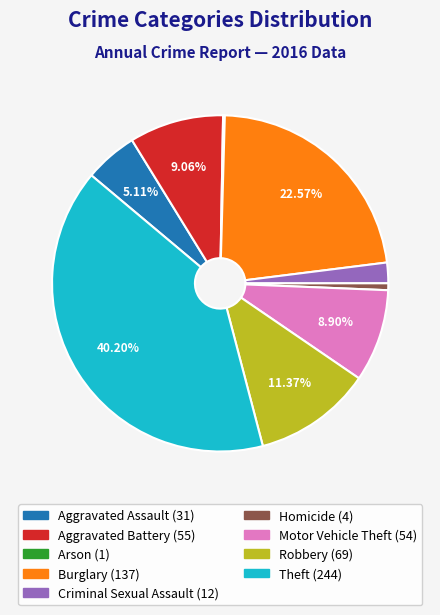

The Homicide slice represents 12% of the pie. True or false?

False